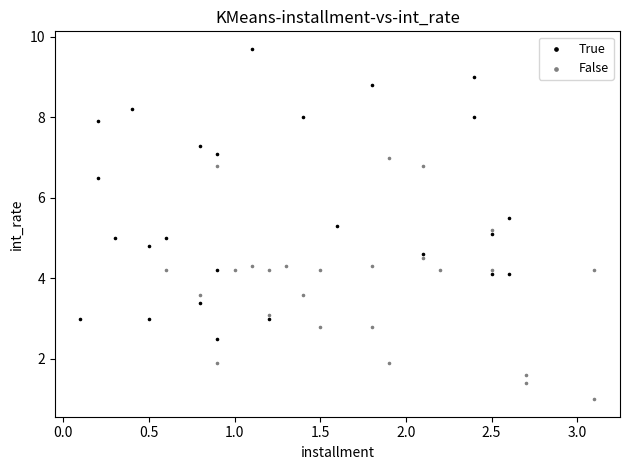

What are all the series names shown in the legend?

True, False